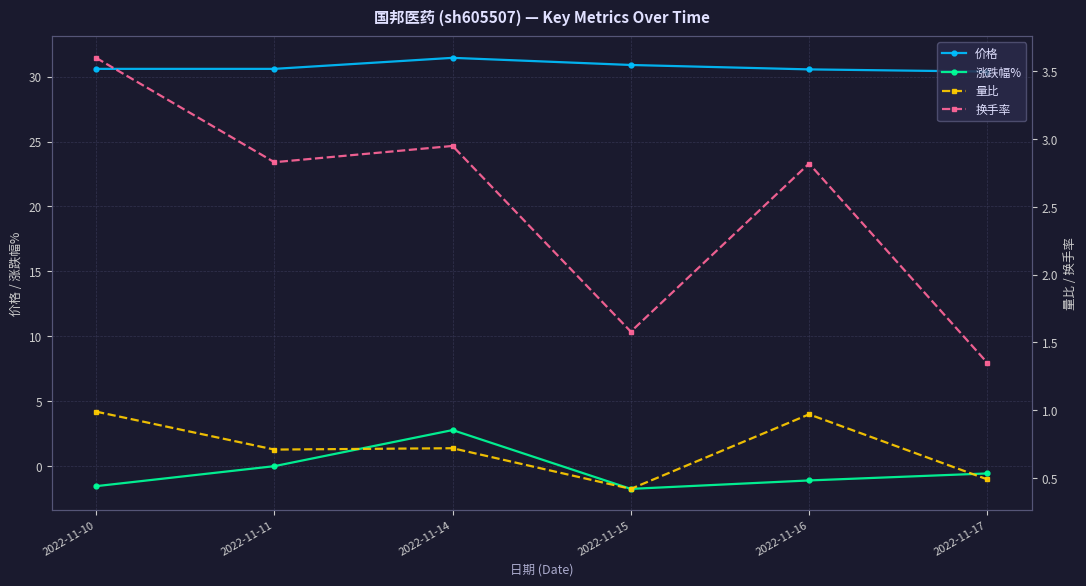

At 2022-11-17, list the series in order from largest to smallest.

价格, 换手率, 量比, 涨跌幅%